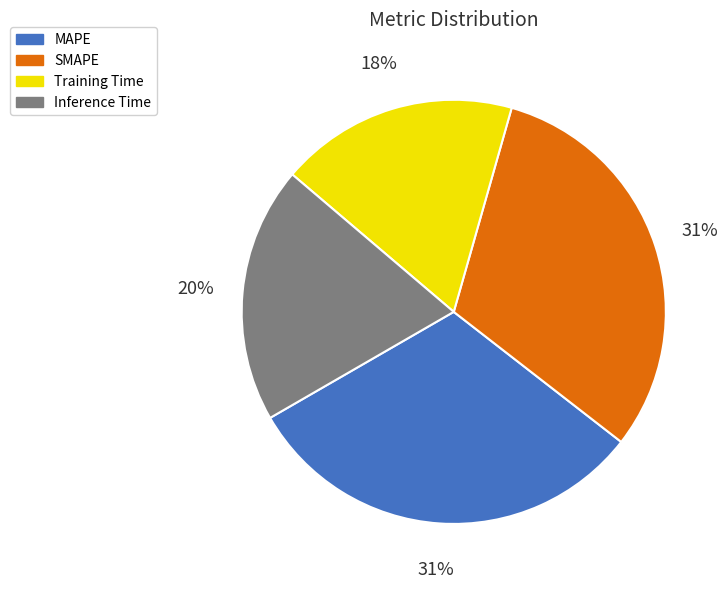

To the nearest percent, what percentage of the pie is Training Time?

18%